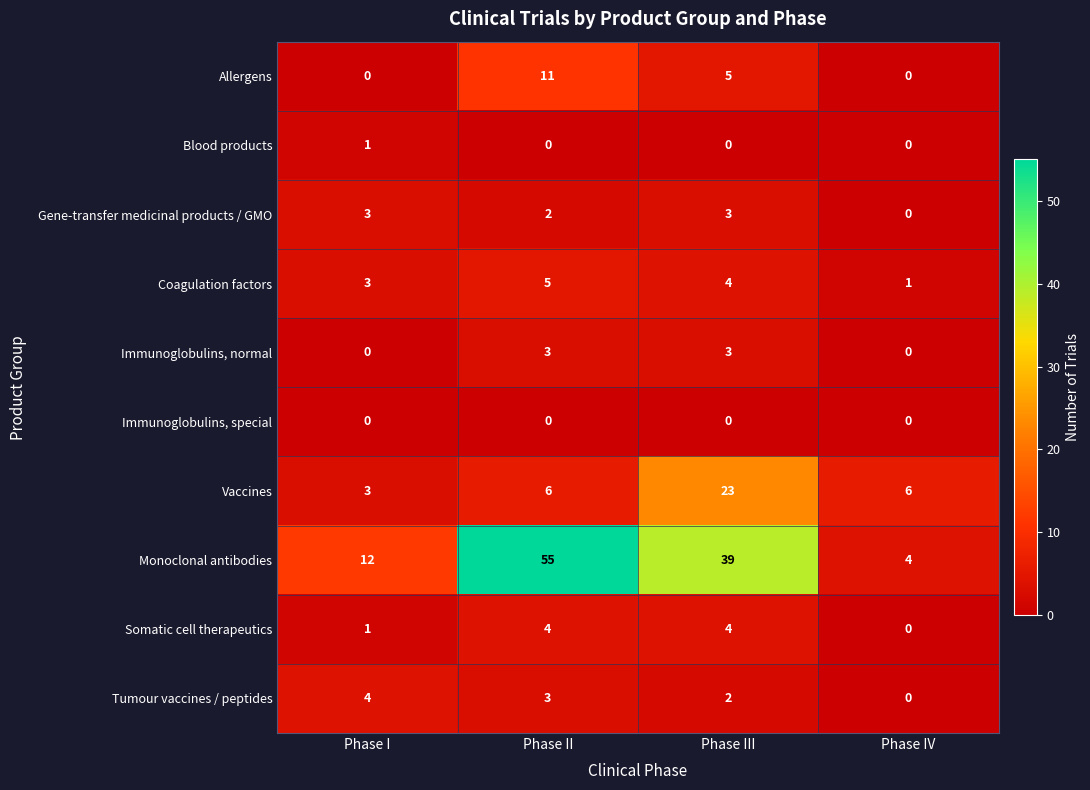

Which series has the widest spread of values?

Monoclonal antibodies